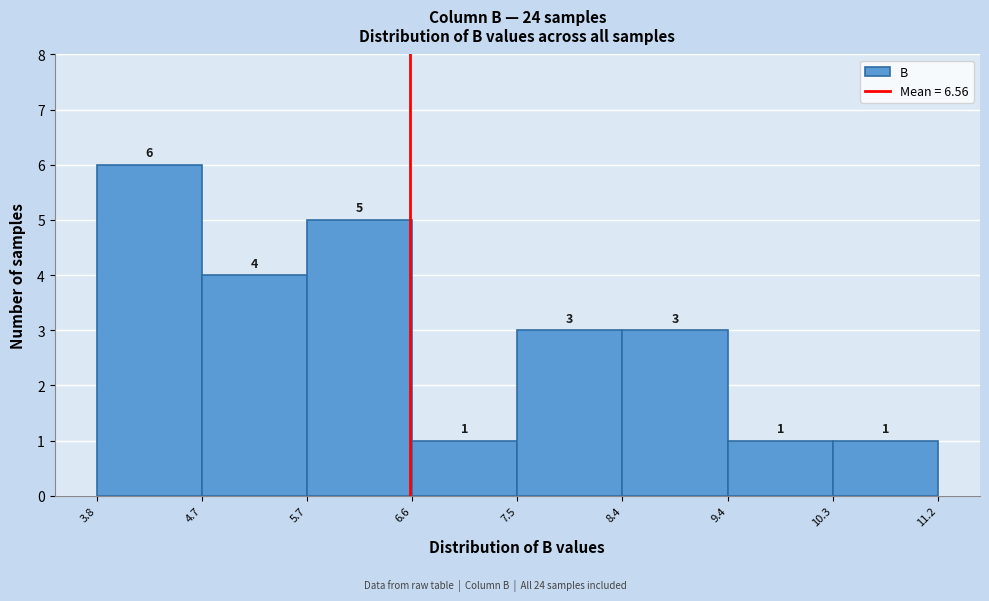

Over which range of the x-axis is the bar tallest?

3.8 to 4.7